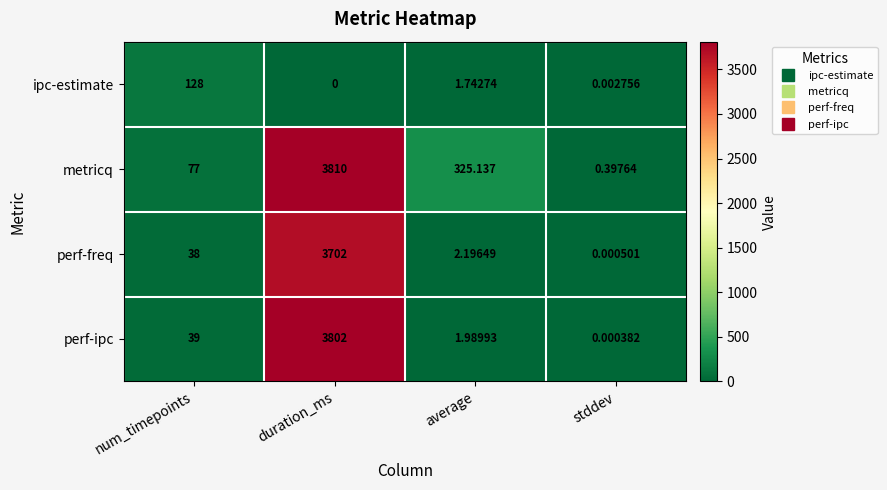

Which category has the highest value in the metricq series?

duration_ms